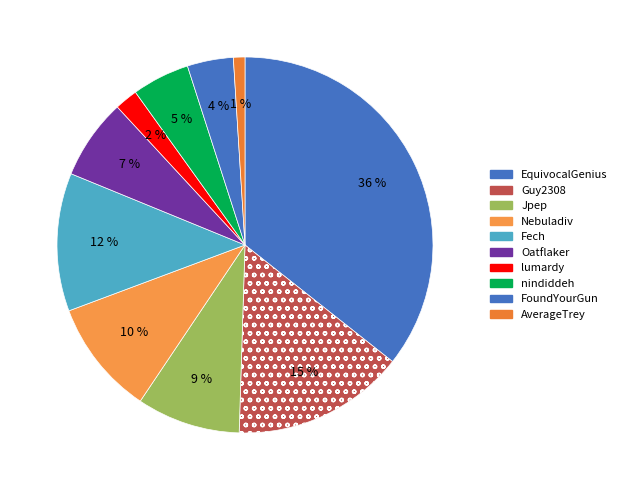

To the nearest percent, what percentage of the pie is Jpep?

9%